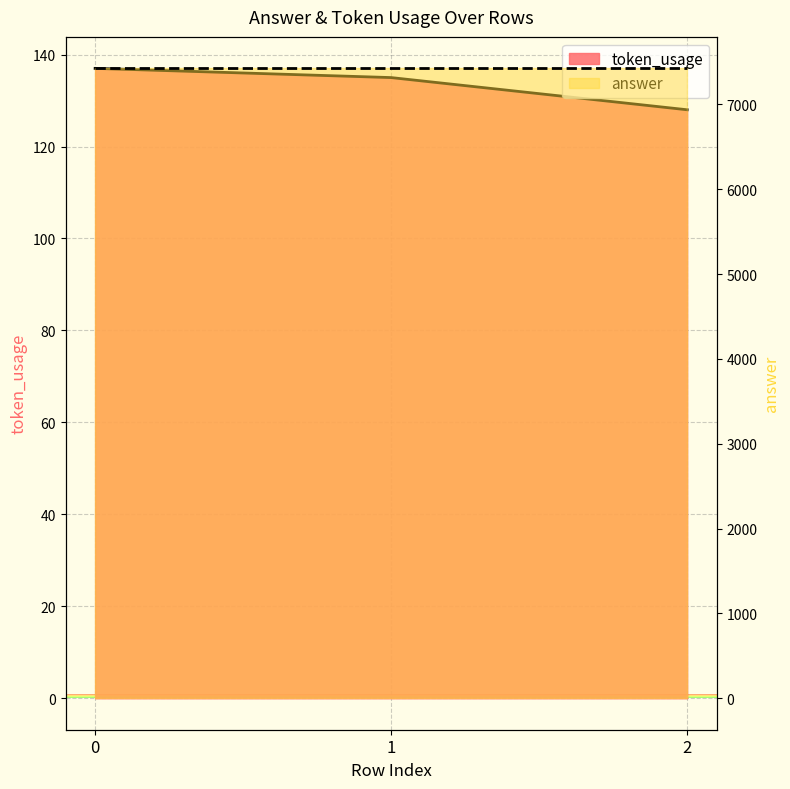

What is the smallest value displayed?

128